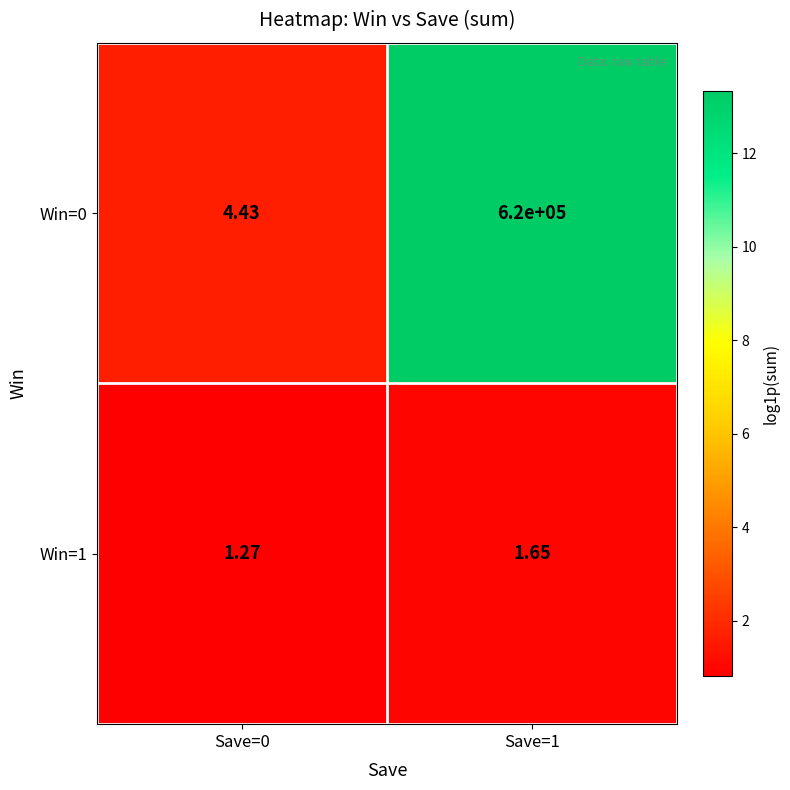

What is the total value across all series at Save=0?

5.7